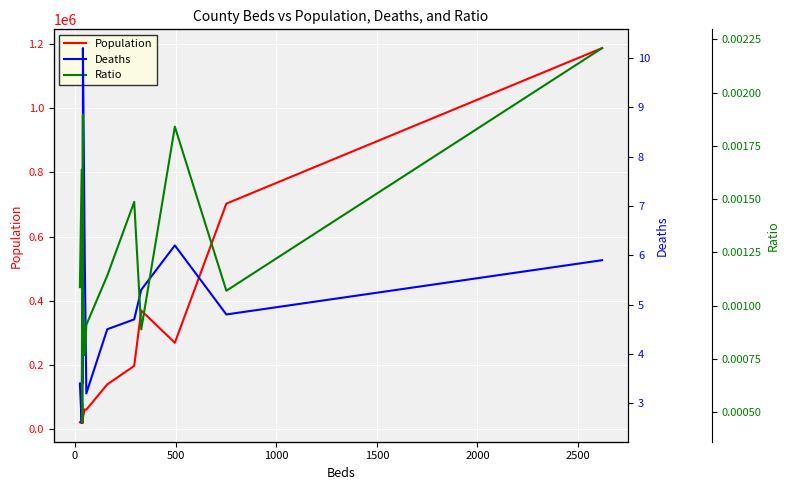

How many lines are shown in the chart?

3